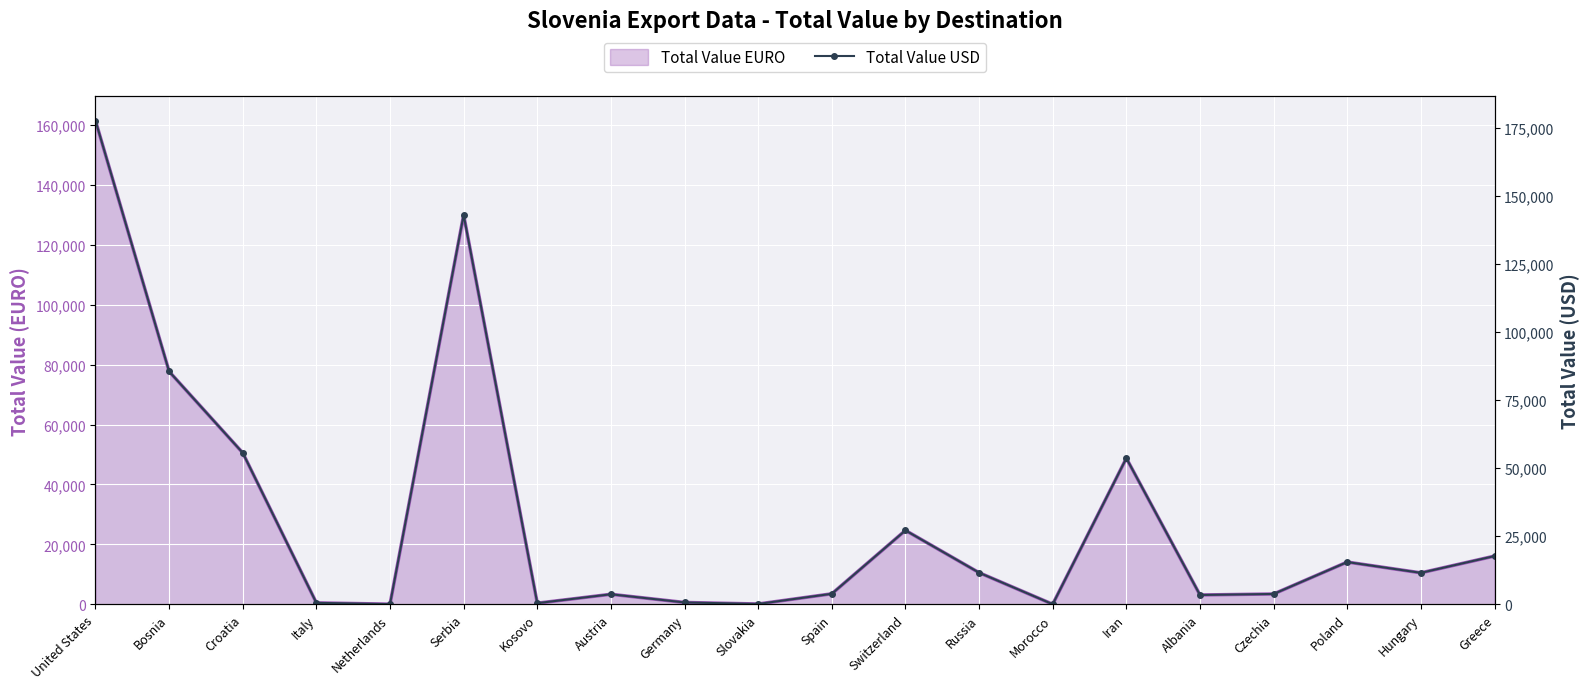

The chart shows a value of 18.1 at Netherlands. True or false?

False